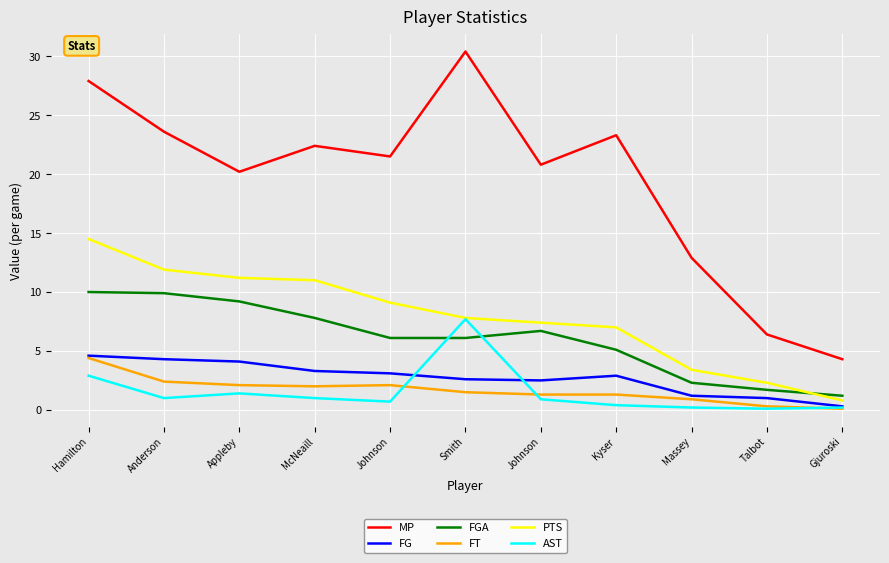

How many lines are shown in the chart?

6